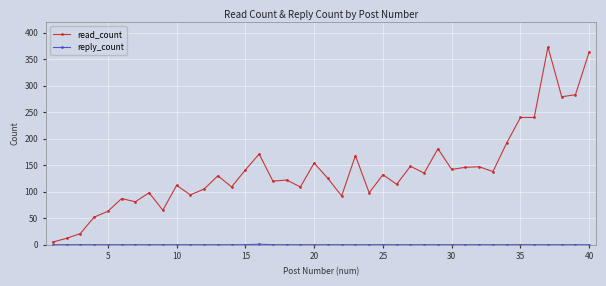

Which series has the largest total across all categories?

read_count